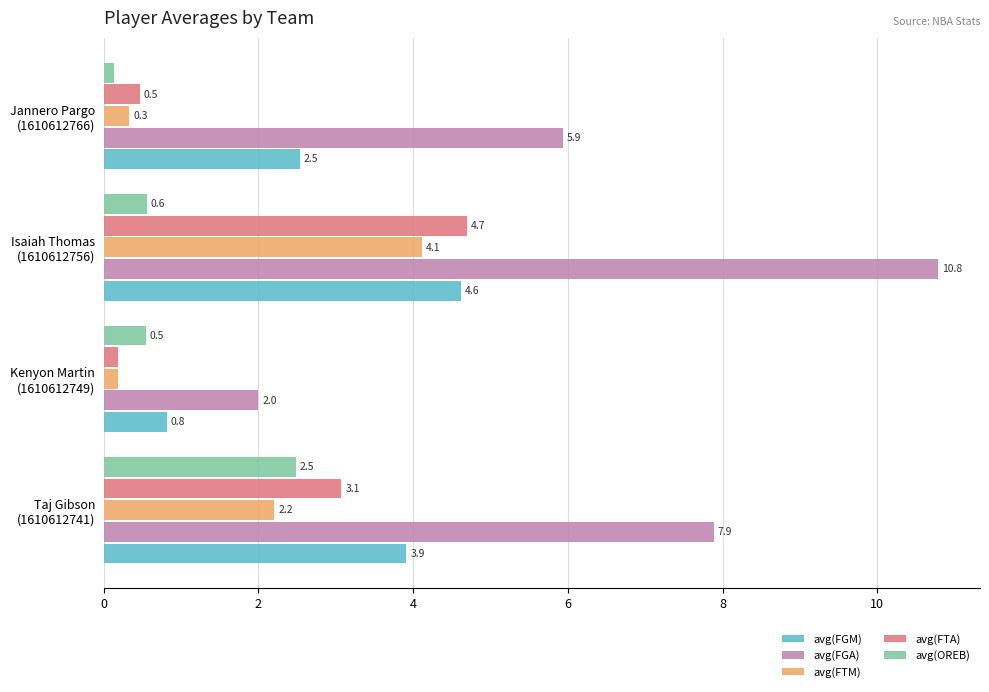

What is the average value of the avg(OREB) series?

0.9